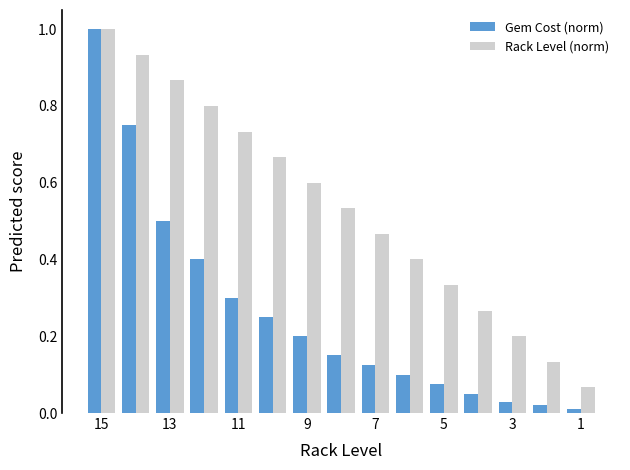

How many categories are shown in the chart?

15